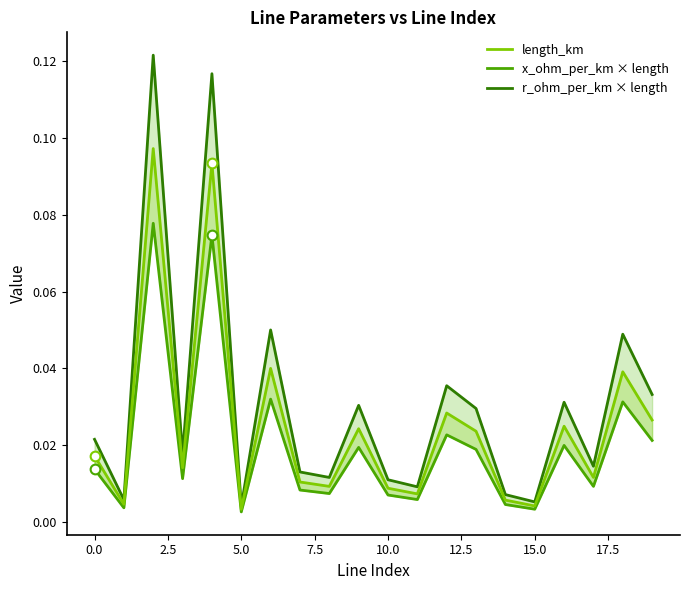

Reading right to left, extract all data points from this chart.

length_km: 0.0	0.0	0.0	0.0	0.0	0.0	0.0	0.0	0.0	0.0	0.0	0.0	0.0	0.0	0.0	0.1	0.0	0.1	0.0	0.0
x_ohm_per_km × length: 0.0	0.0	0.0	0.0	0.0	0.0	0.0	0.0	0.0	0.0	0.0	0.0	0.0	0.0	0.0	0.1	0.0	0.1	0.0	0.0
r_ohm_per_km × length: 0.0	0.0	0.0	0.0	0.0	0.0	0.0	0.0	0.0	0.0	0.0	0.0	0.0	0.1	0.0	0.1	0.0	0.1	0.0	0.0